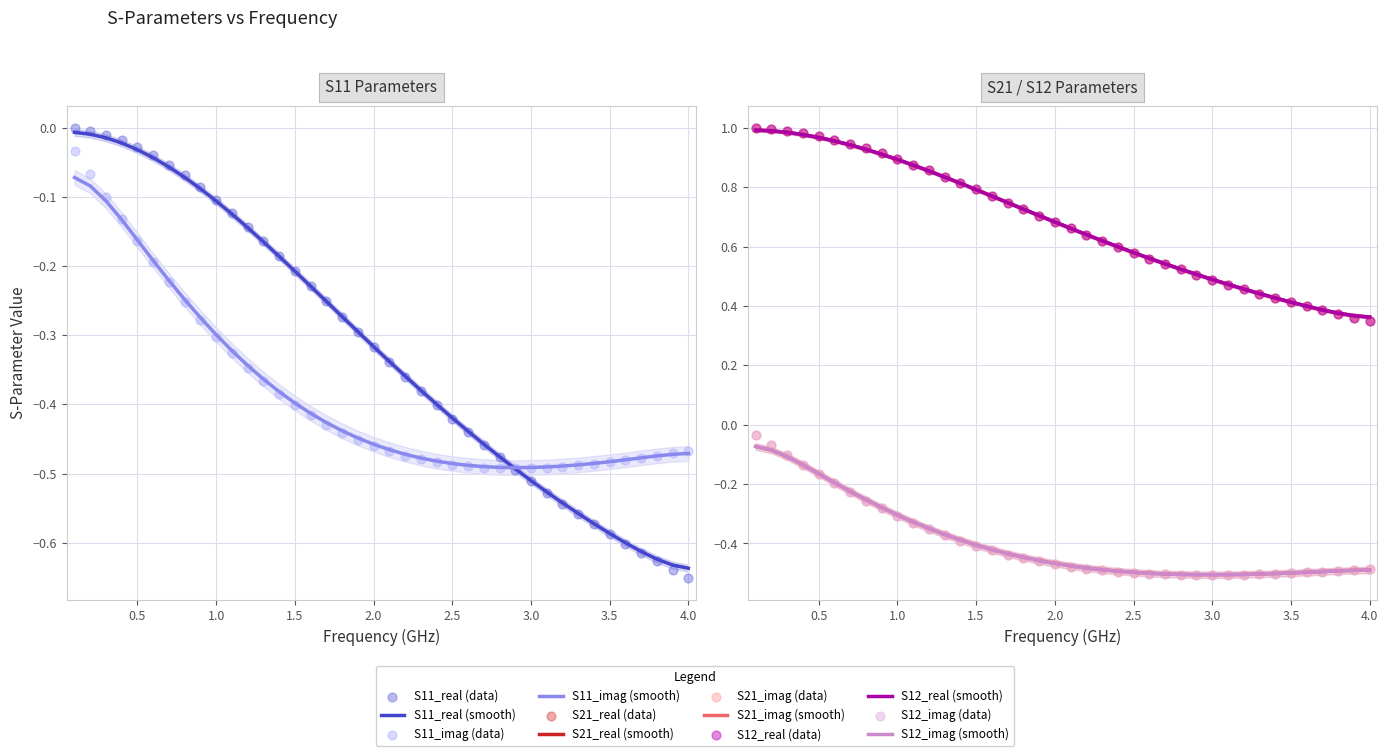

Which series contains the lowest Y value?

S11_real